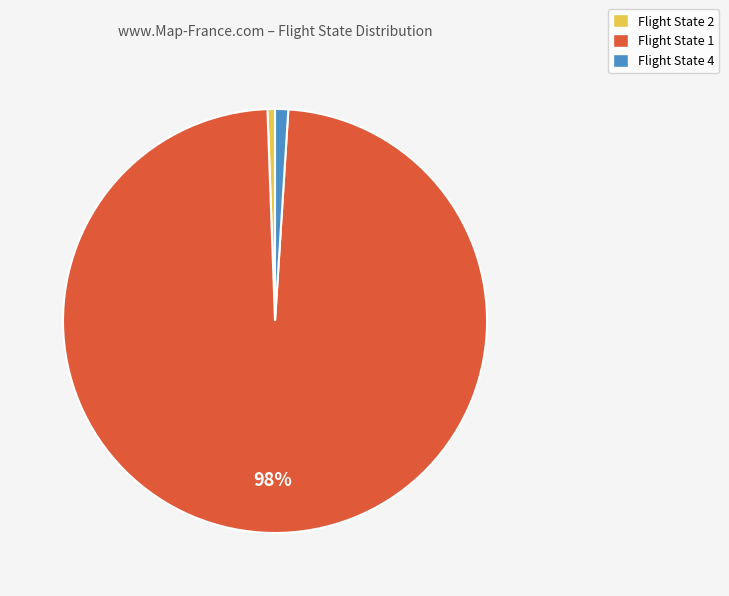

Which slice represents more than half of the pie?

Flight State 1